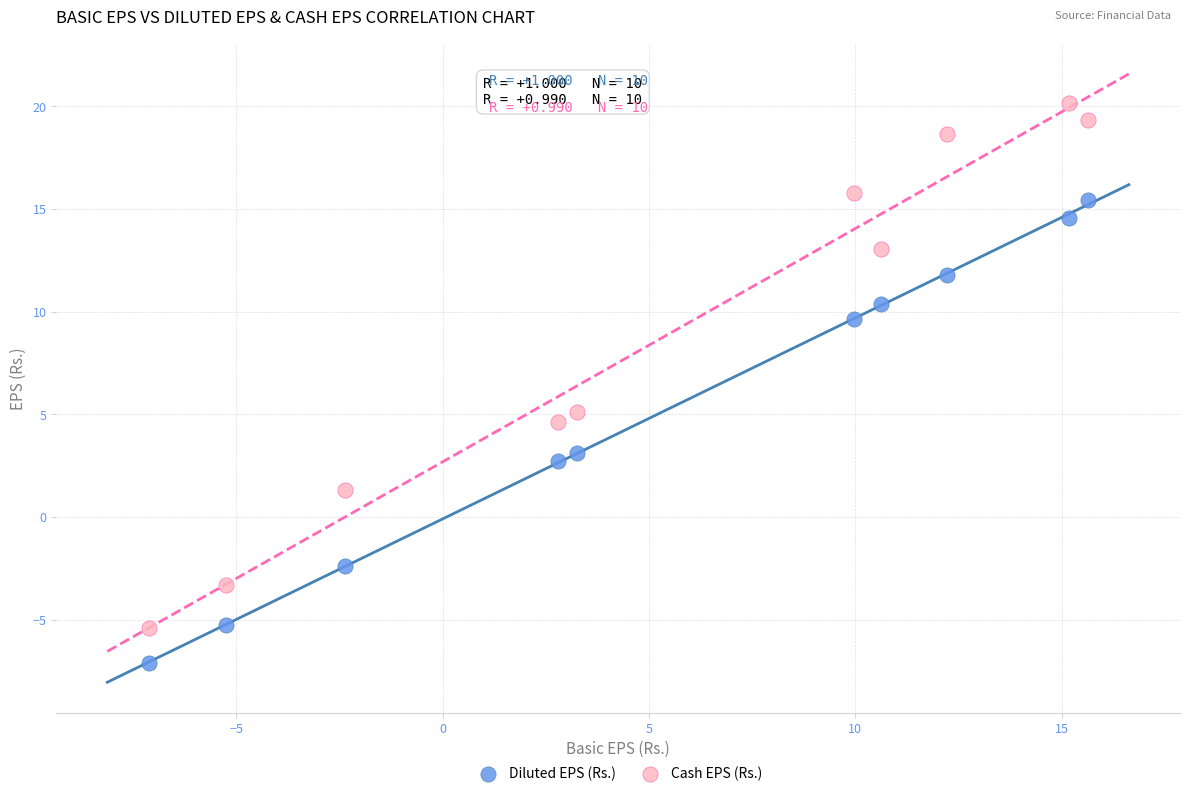

Across all data points, what is the range of X values (max minus min)?

22.8